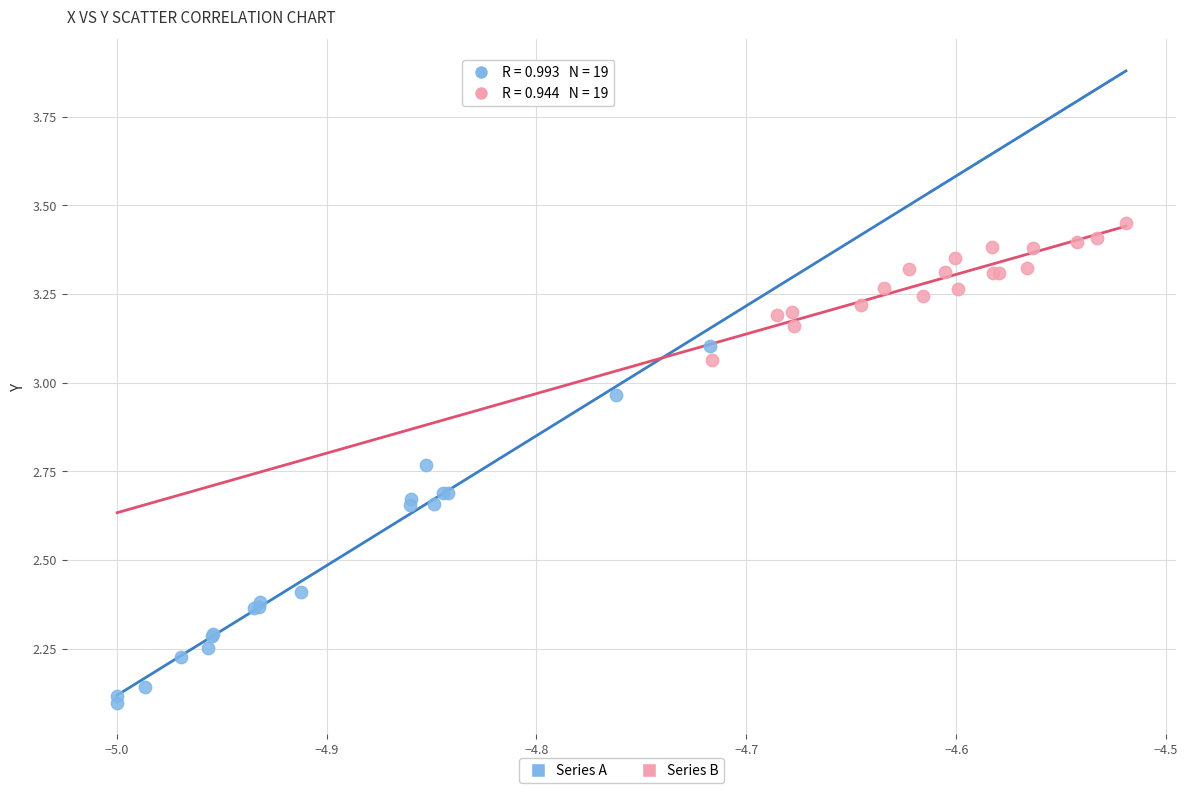

Which series contains the highest Y value?

Series B